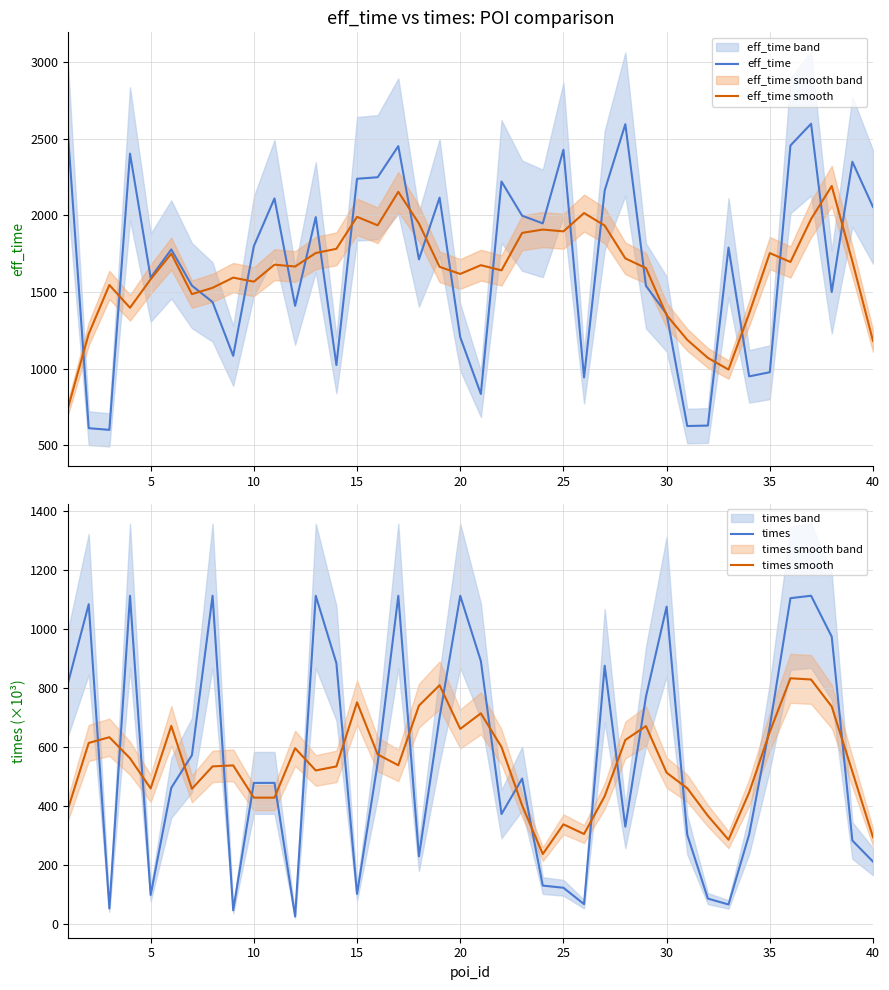

What is the highest value of the eff_time smooth series?

2191.8